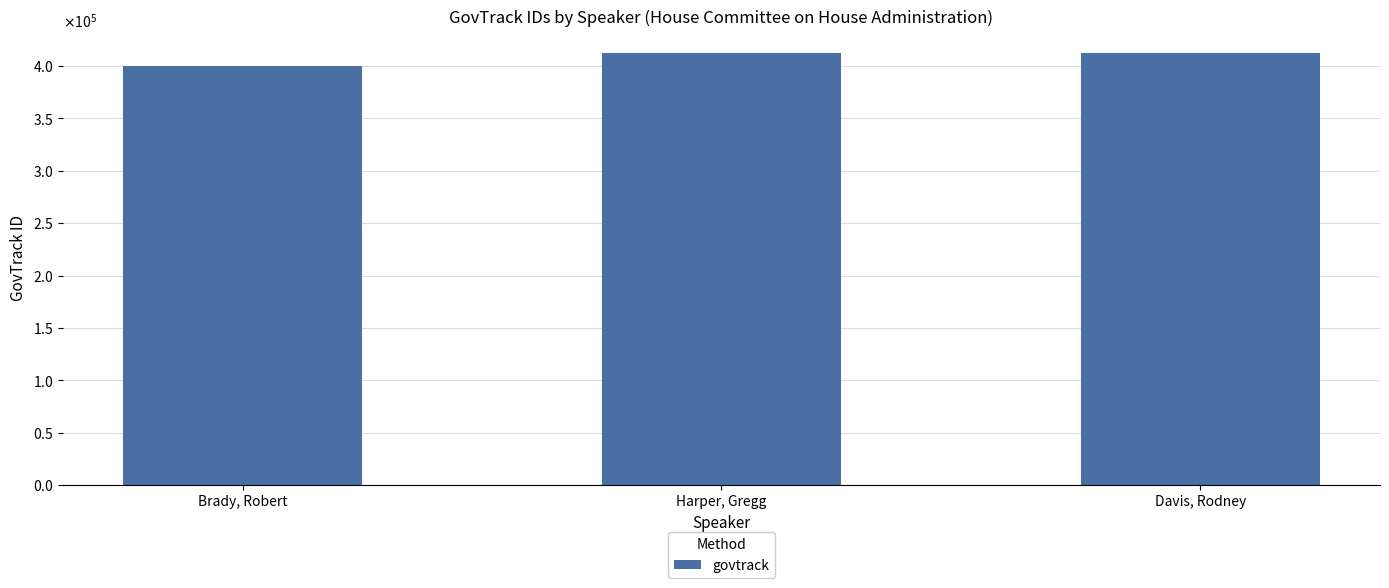

Does the chart contain any negative values?

No